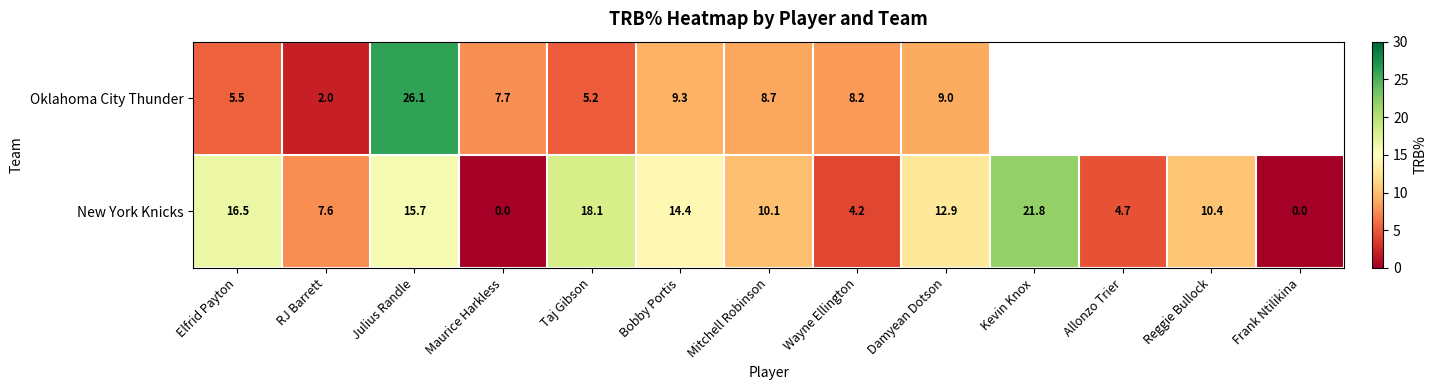

The value of New York Knicks at Taj Gibson is 28.8. True or false?

False